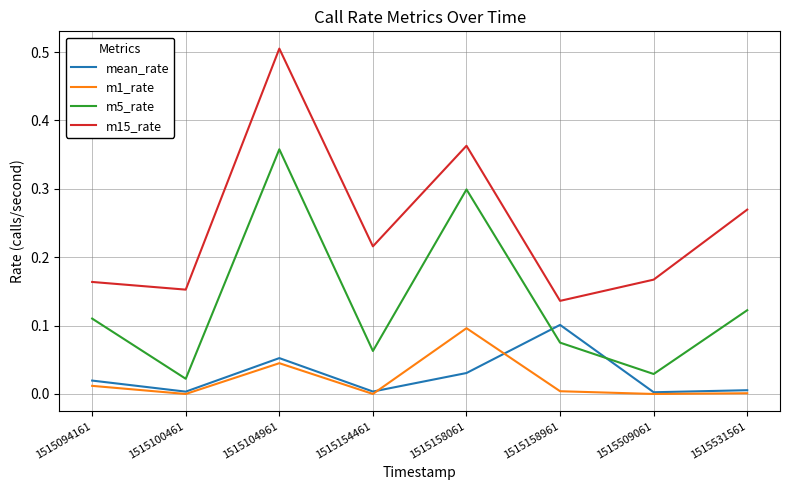

How many m15_rate values are between 0 and 1?

8